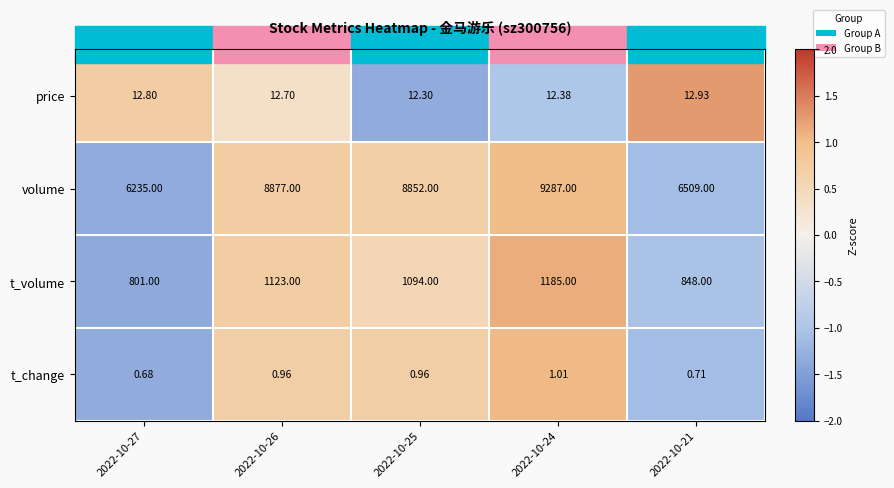

Rank the series at 2022-10-27 from lowest to highest value.

t_change, price, t_volume, volume